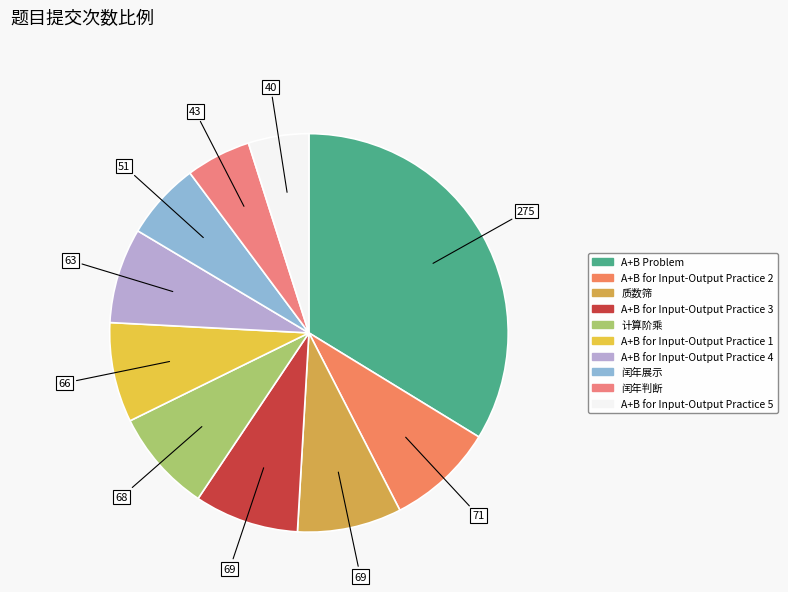

Does A+B for Input-Output Practice 3 account for over 50% of the chart?

No